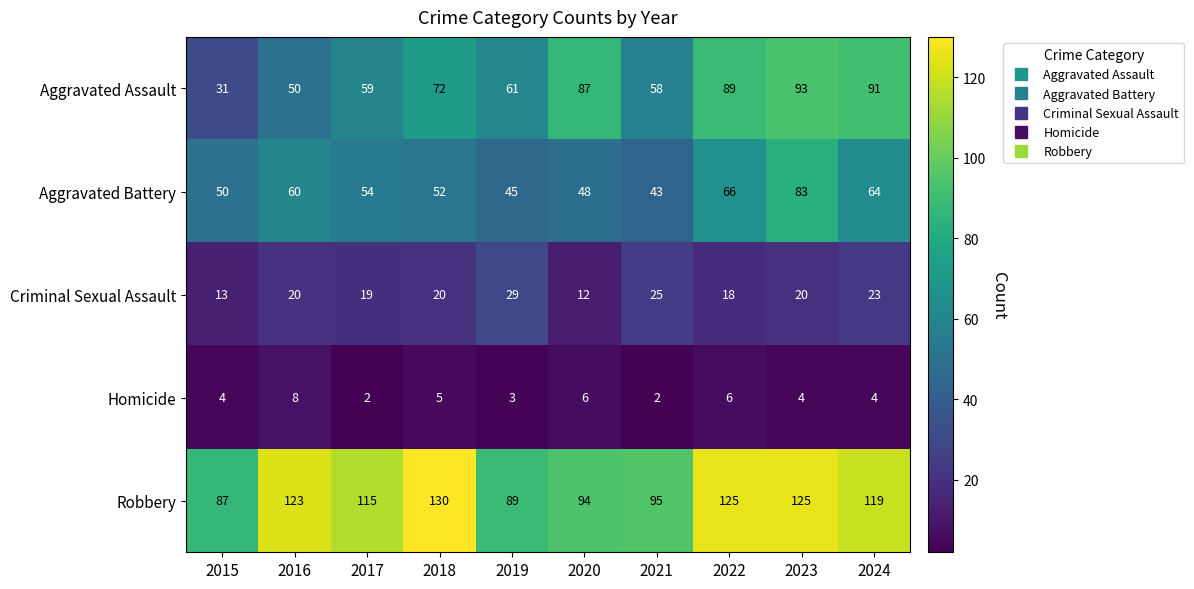

What is the total value across all series at 2017?

249